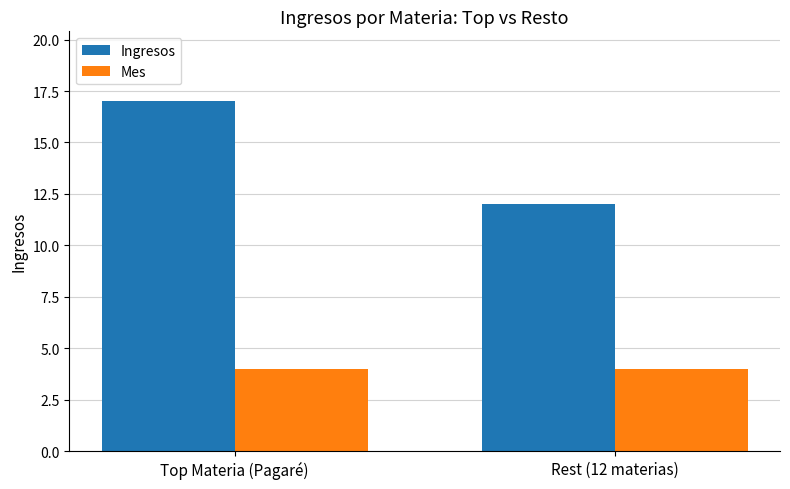

How many groups of bars are there?

2